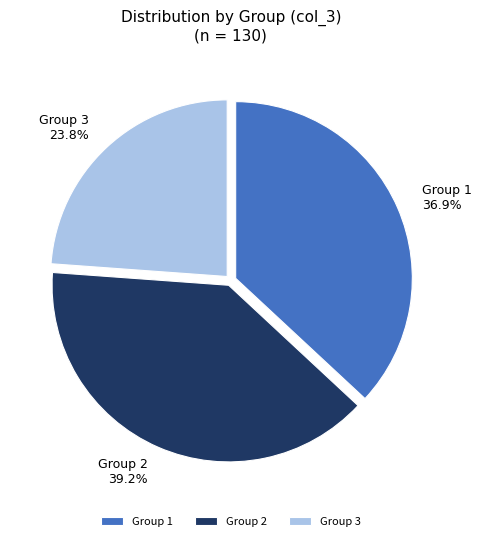

Count the number of slices in the pie.

3